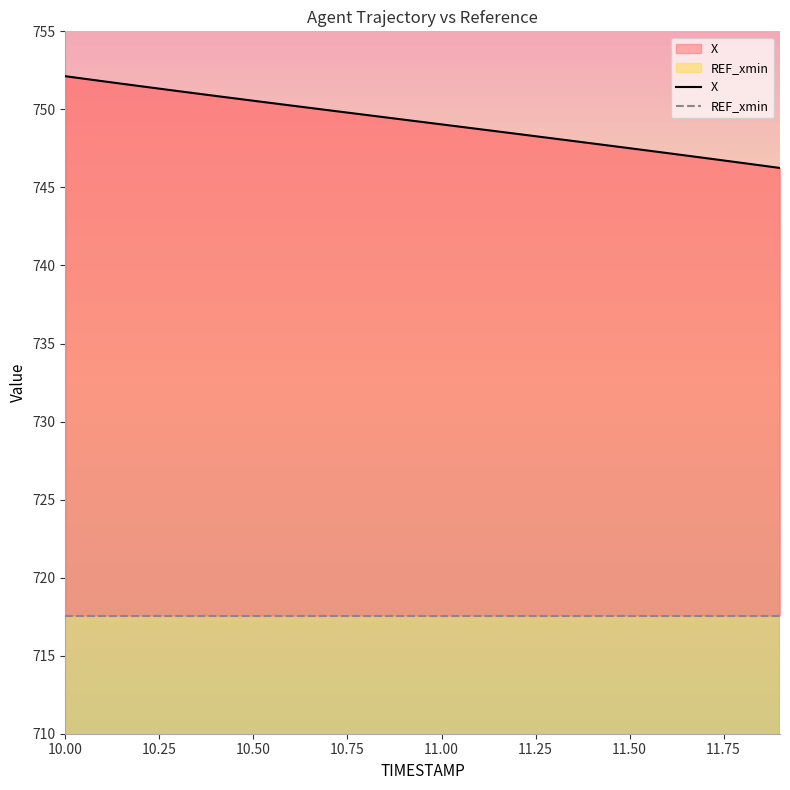

True or false: REF_xmin and X intersect in this chart.

False